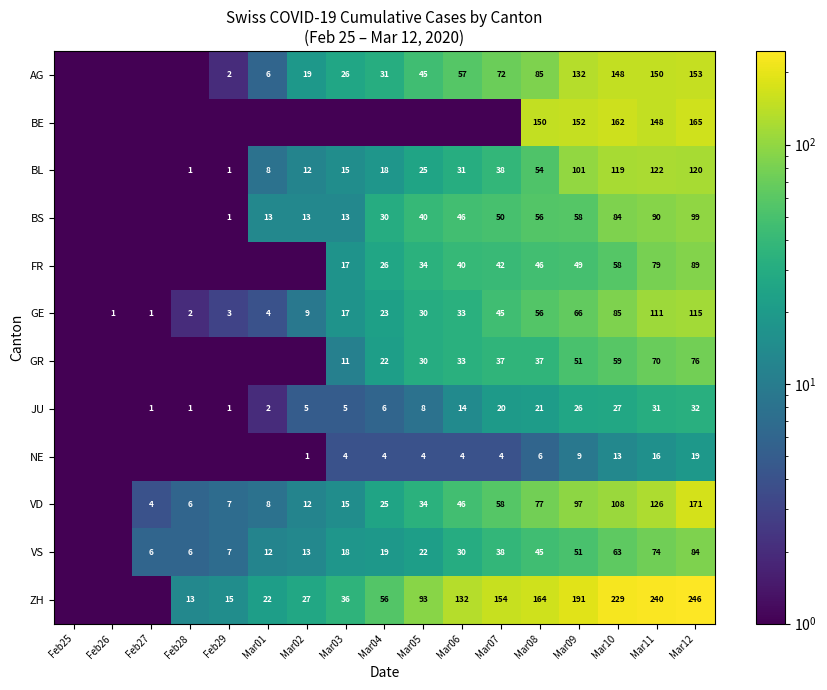

Is the value of FR at Mar04 greater than the value of AG at Mar01?

Yes